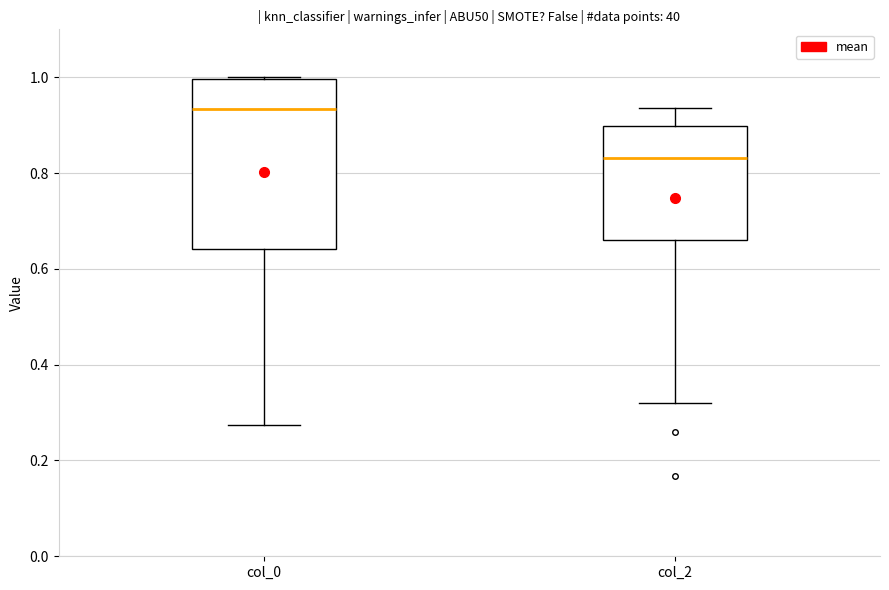

Reading left to right, read every box against the y-axis: the position of its median line, the range the box covers, and the ends of its whiskers. The values are not printed on the chart, so give them approximately, as read against the axis.

col_0: median 0.94, box 0.64 to 1.00, whiskers 0.28 to 1.00
col_2: median 0.84, box 0.66 to 0.90, whiskers 0.32 to 0.94